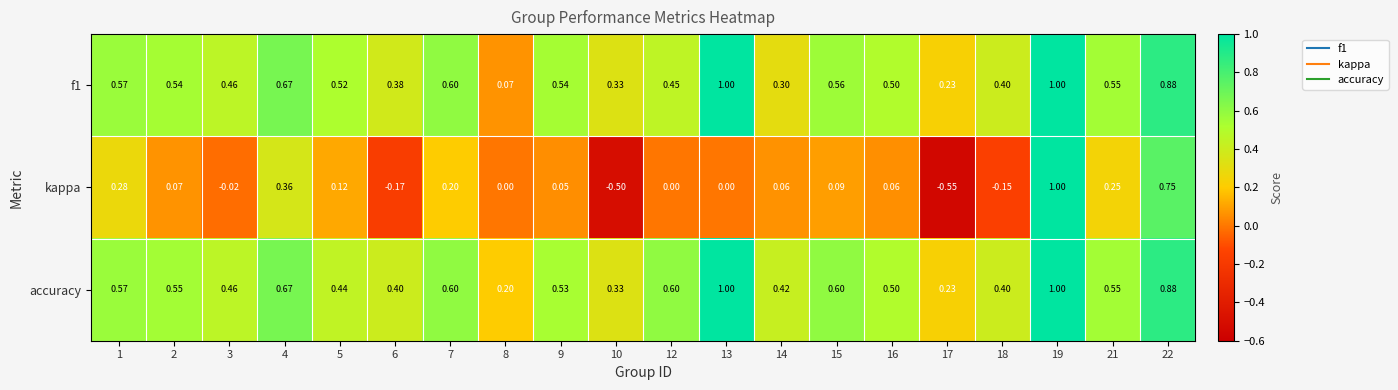

Is the value of accuracy at 3 greater than the value of kappa at 10?

Yes